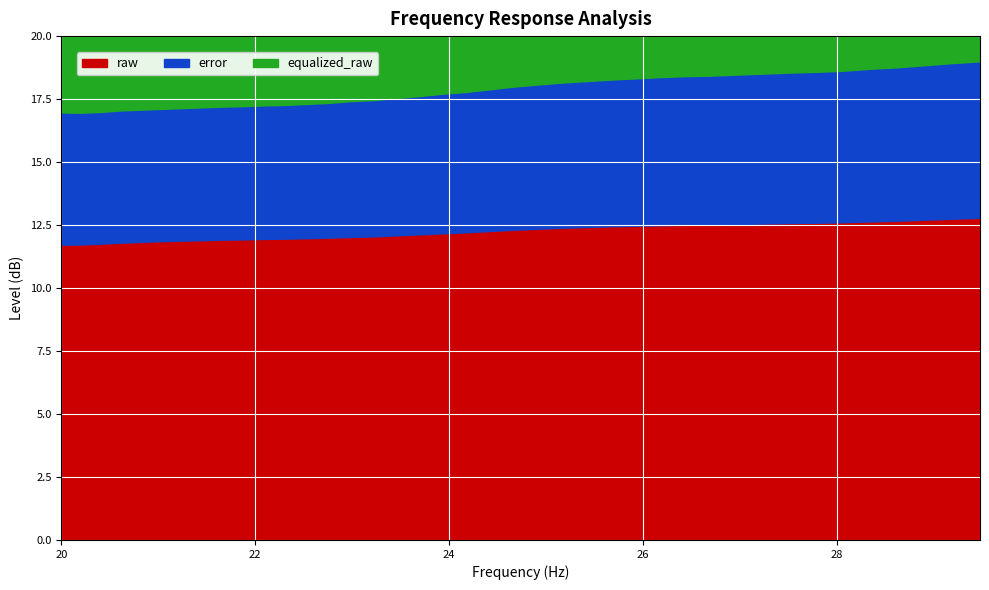

At which category does equalized_raw reach its first local peak?

22.09